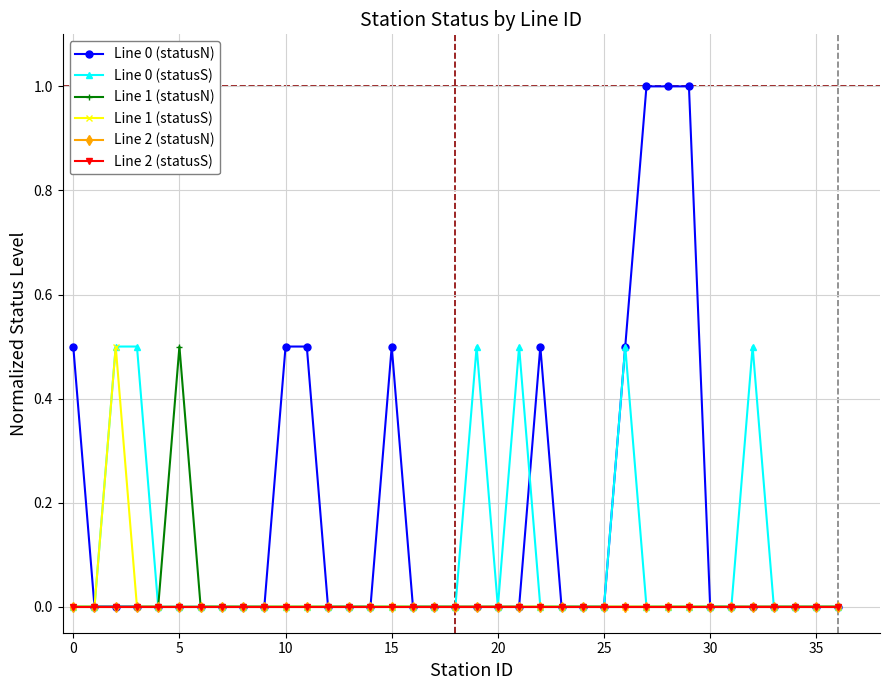

What is the label of the 10th point from the right?

27